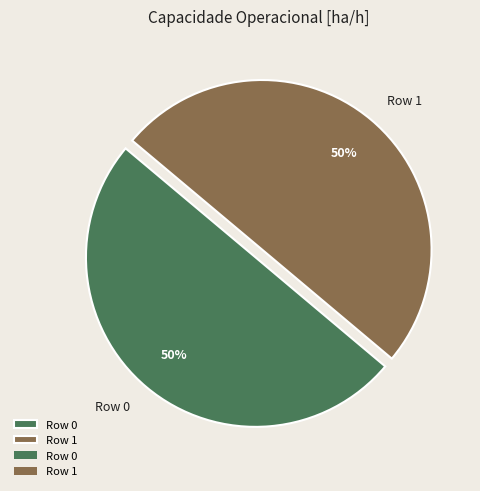

To the nearest percent, what is the combined percentage of Row 1 and Row 0?

100%